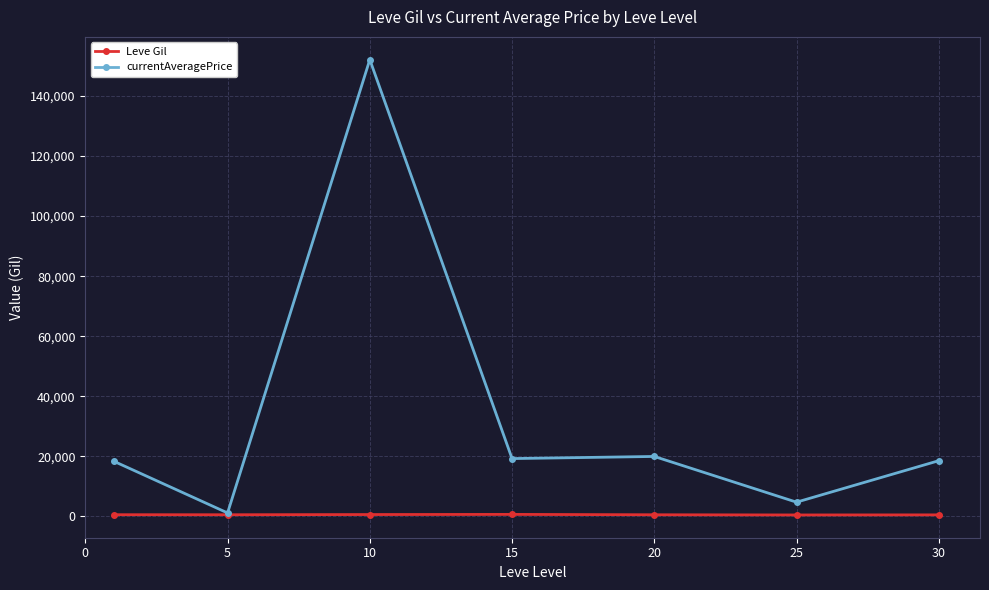

What are all the series names shown in the legend?

Leve Gil, currentAveragePrice